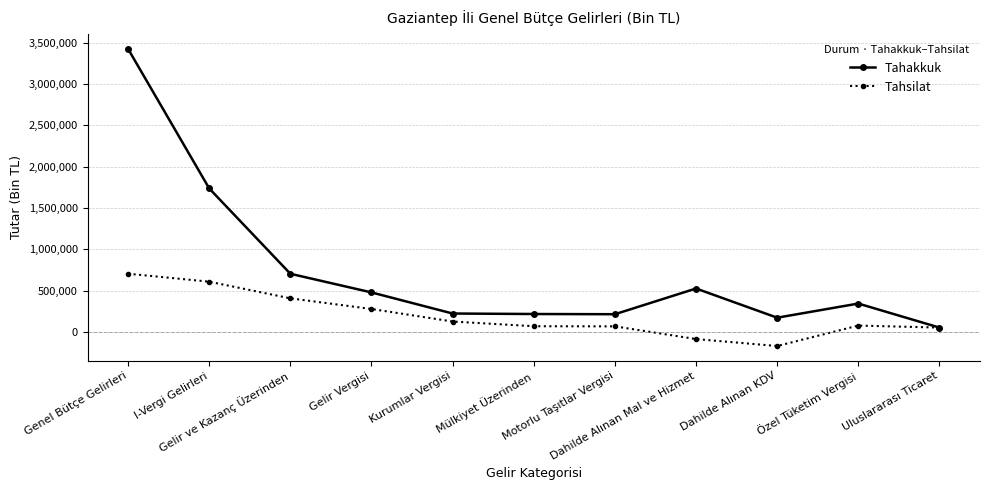

Which series has the largest range (max minus min)?

Tahakkuk